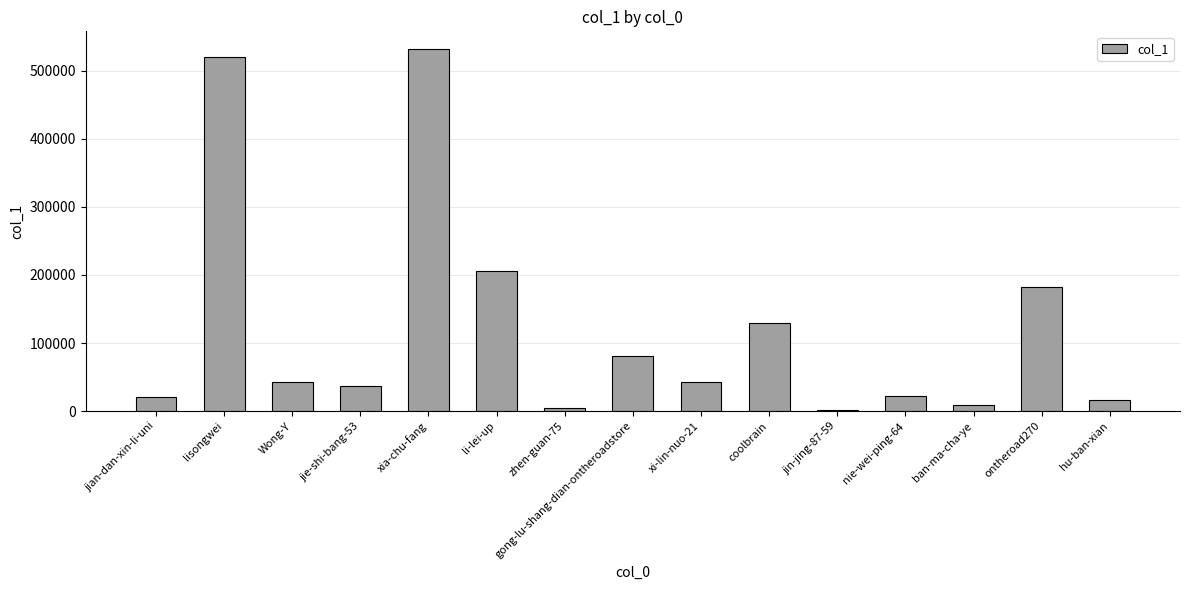

The value at Wong-Y is 24685. True or false?

False